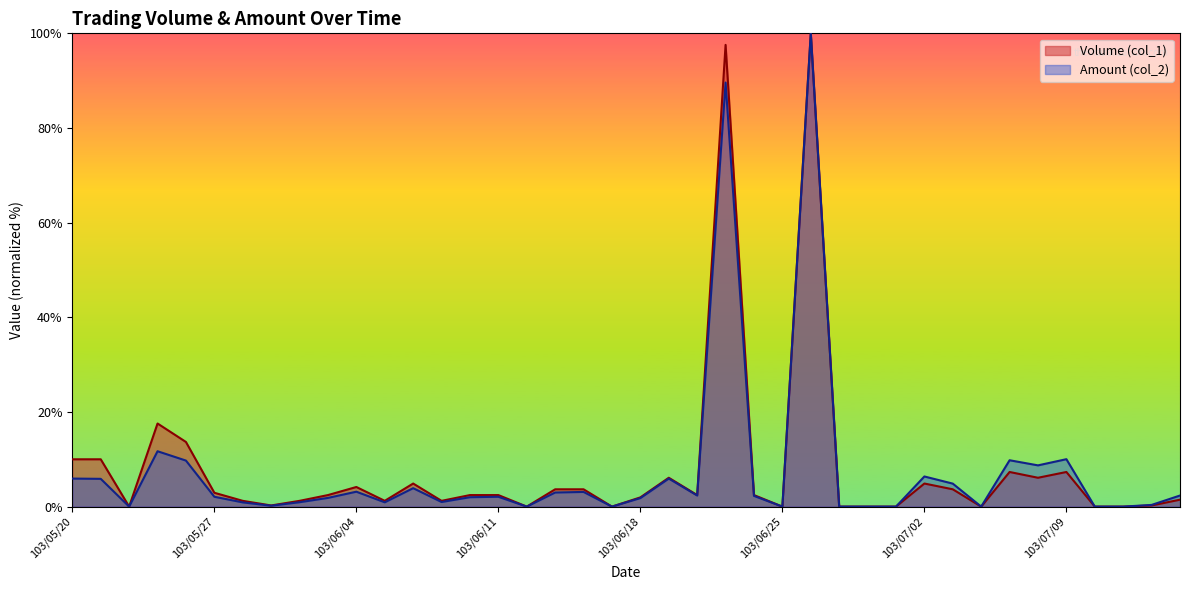

What is the value of the Volume (col_1) point at the 5th from the left?

13.7